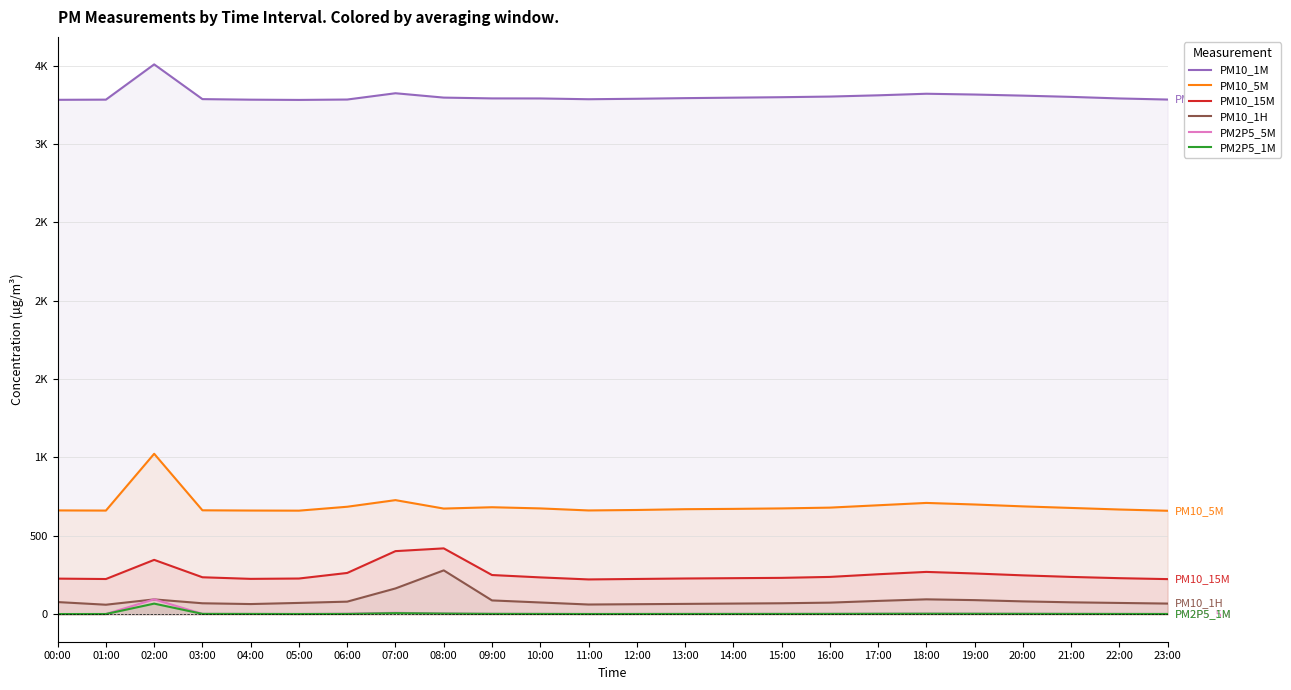

The value of PM10_5M at 03:00 is 662.9. True or false?

True